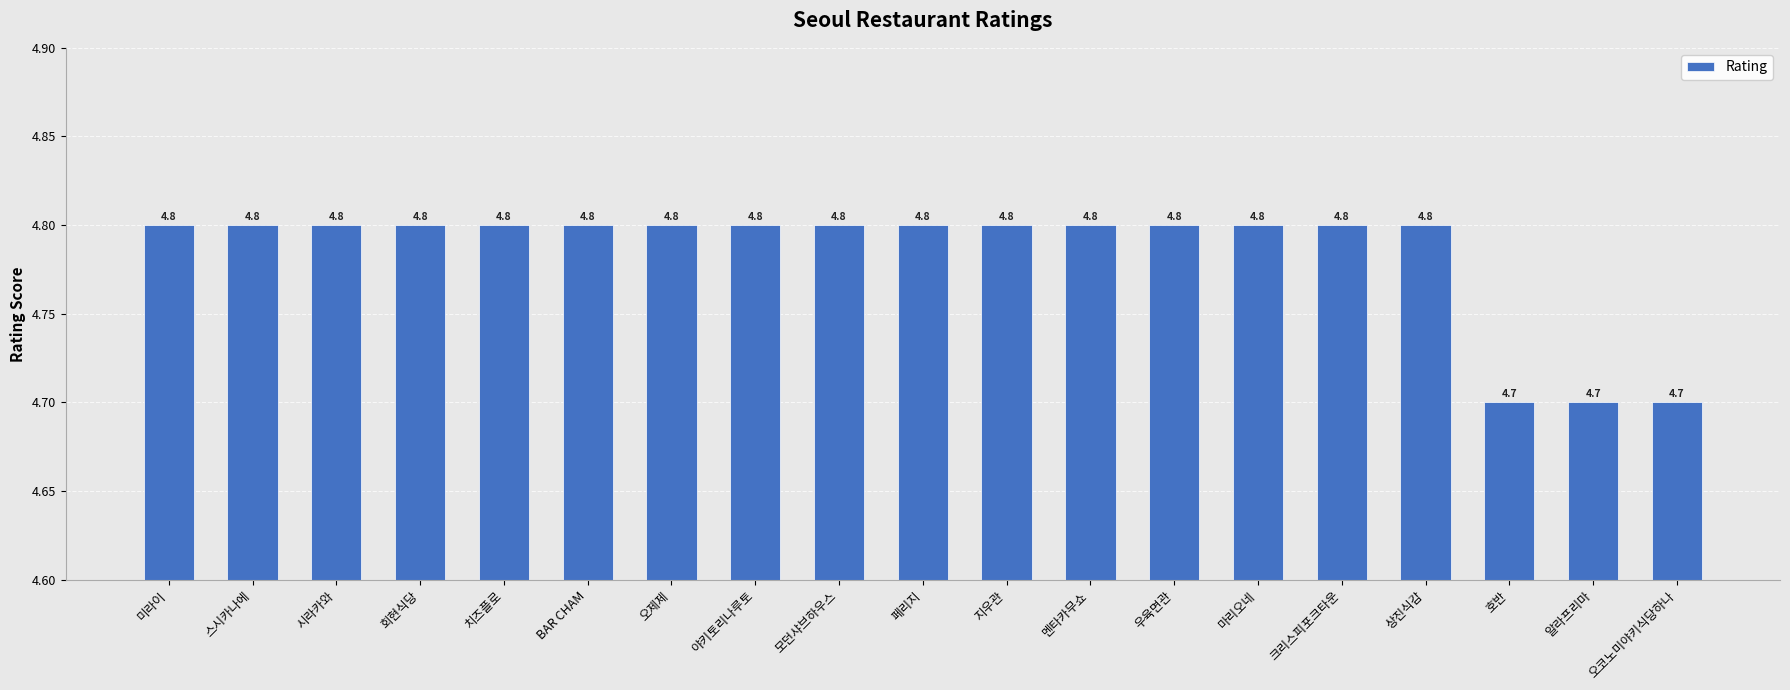

What is the smallest value displayed?

4.7